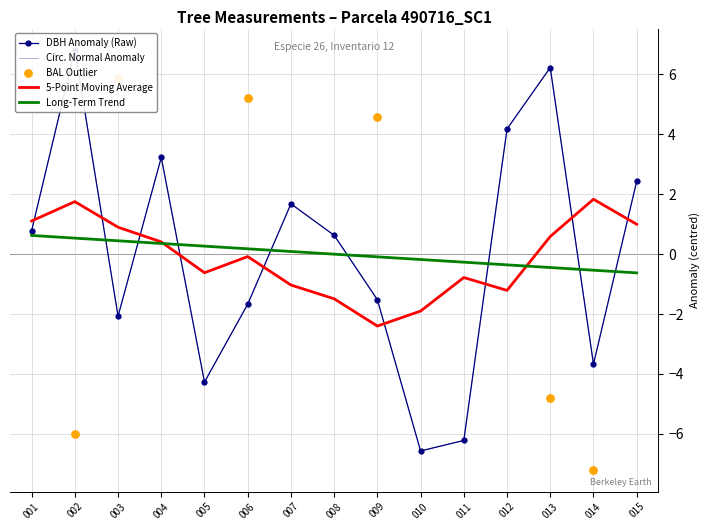

The 5-Point Moving Average series shows 0.4 at 004. True or false?

True